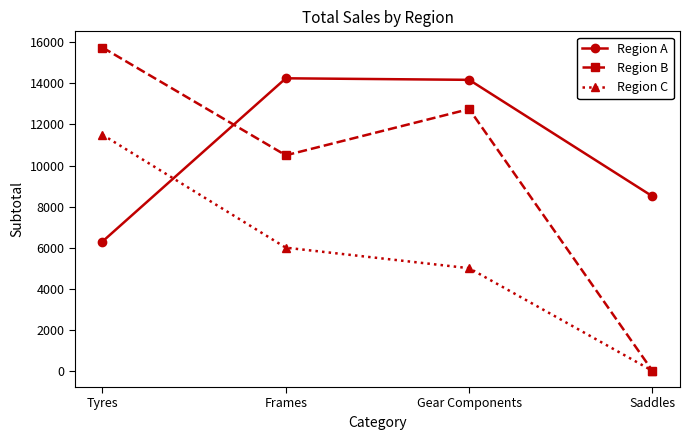

How many interior local valleys does the Region B series have?

1